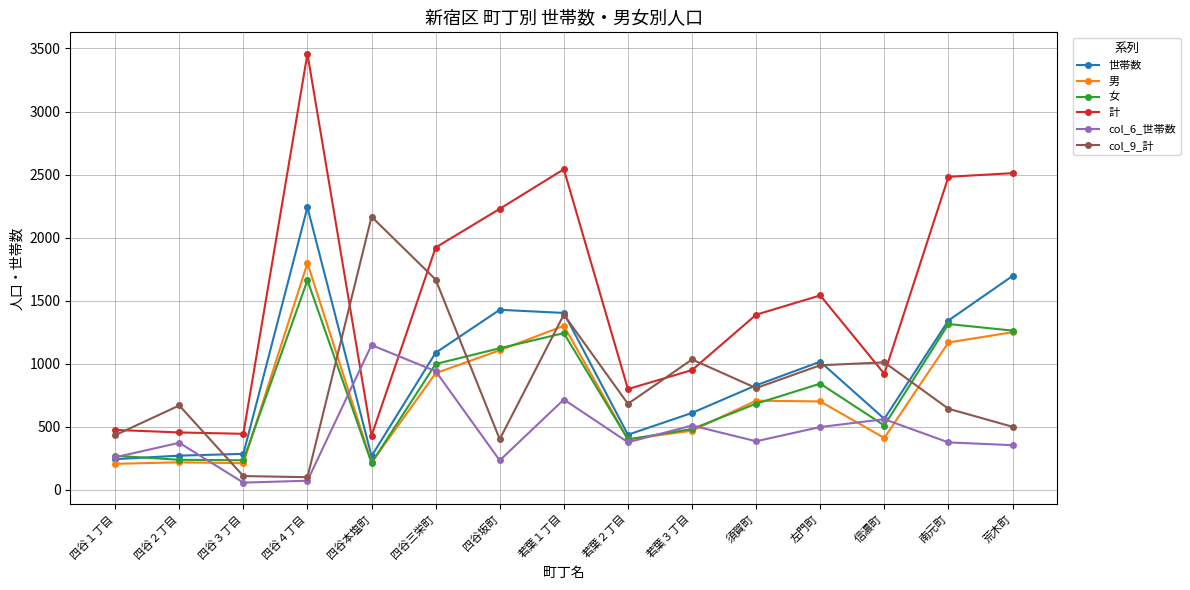

Is the value of 女 at 四谷４丁目 greater than the value of 世帯数 at 荒木町?

No